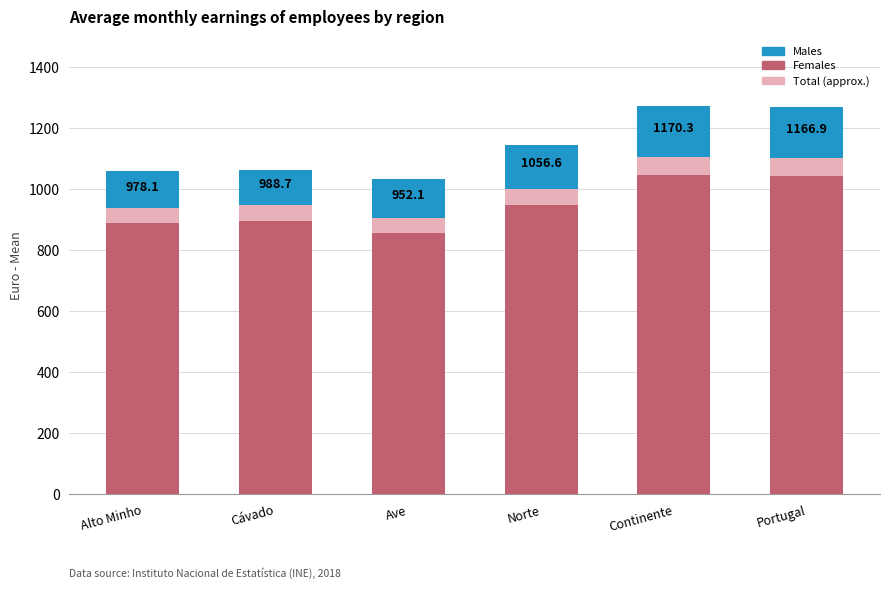

What is the total value across all series at Norte?

1091.3